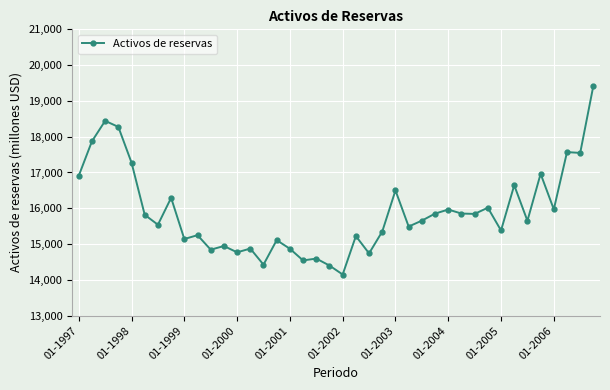

What is the greatest value displayed?

19429